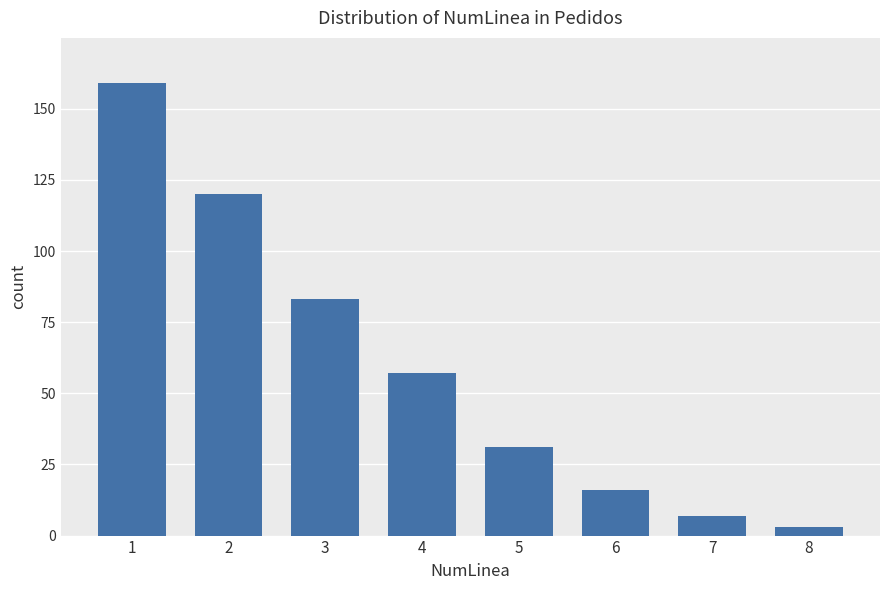

How many distinct data groups are displayed?

1